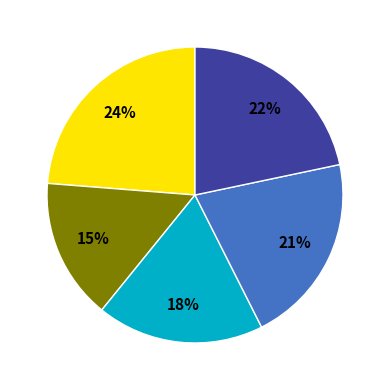

To the nearest percent, what is the average slice percentage?

20%